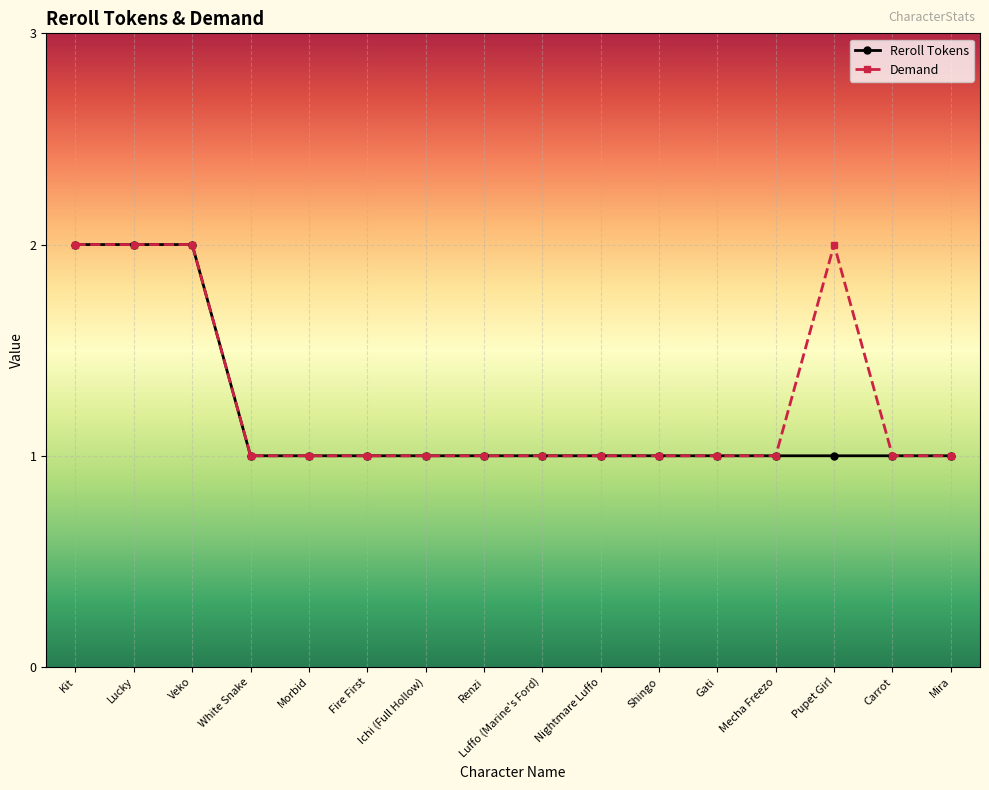

The value of Demand at Morbid is 1. True or false?

True